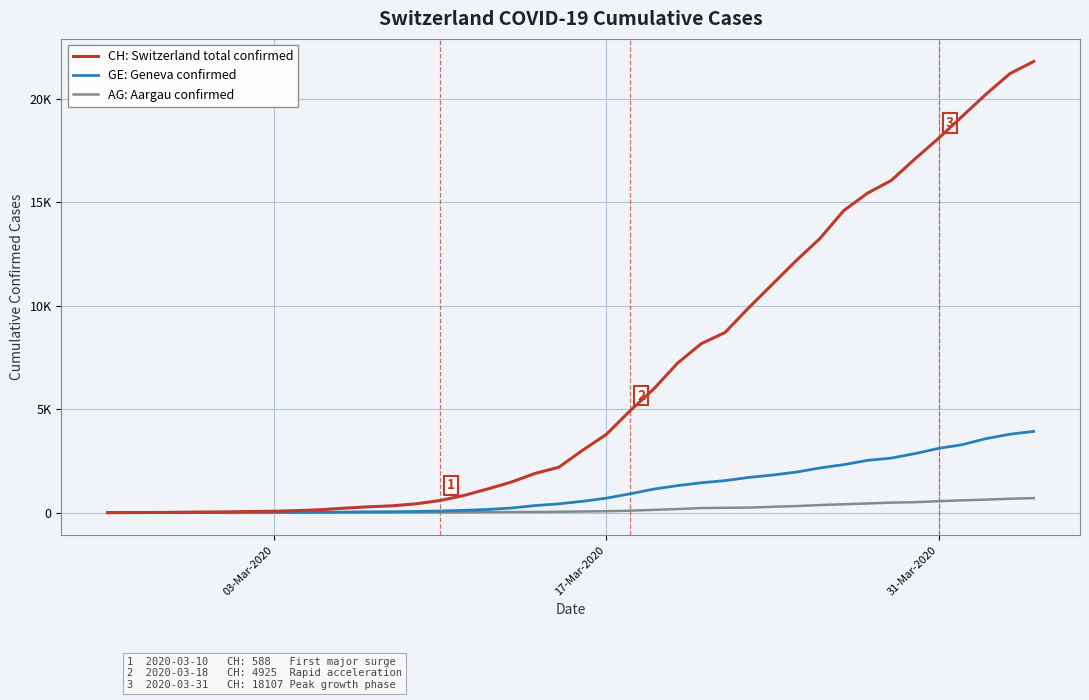

Which series has the widest spread of values?

CH: Switzerland total confirmed